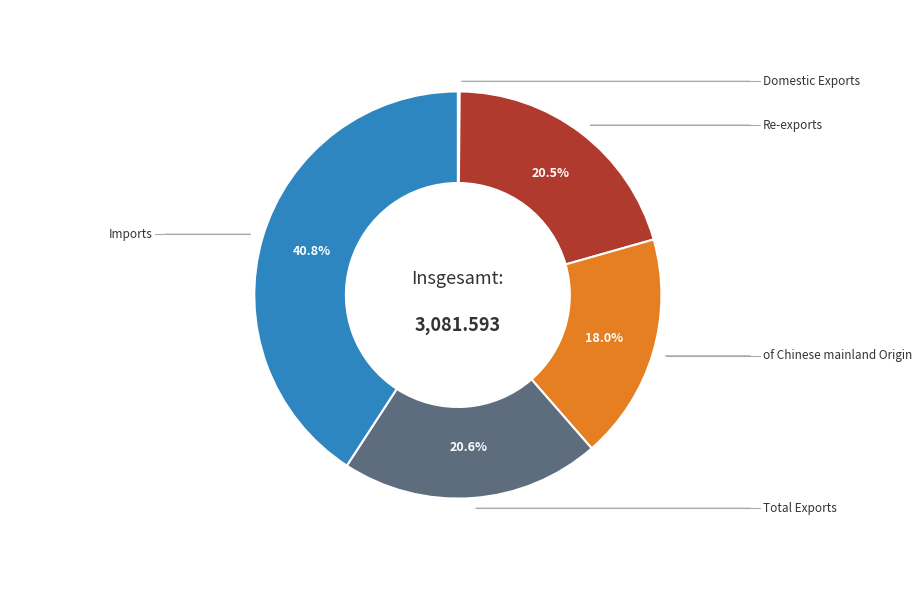

Does any single category account for the majority?

No